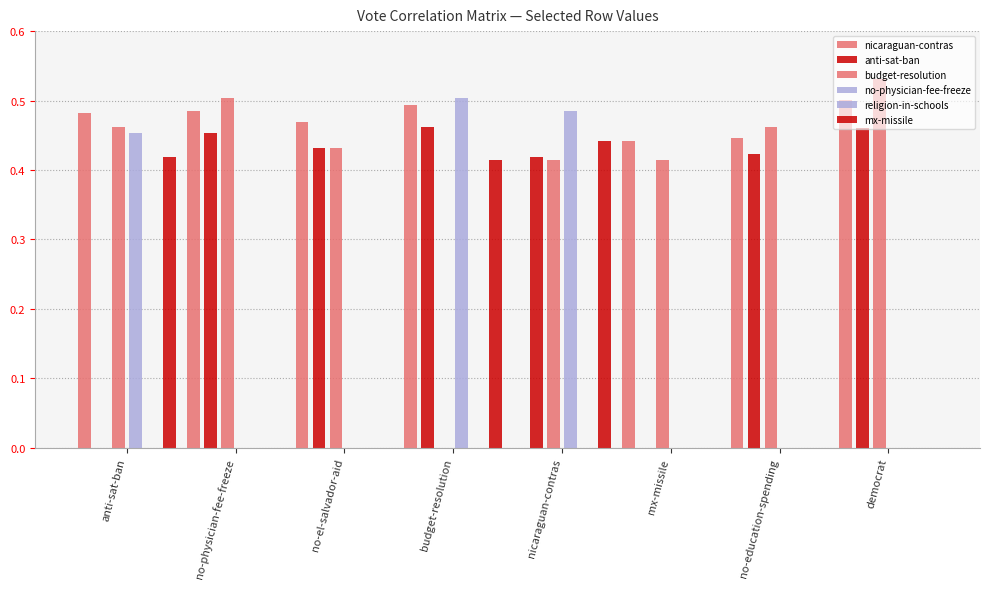

How many positive values does the mx-missile series have?

3